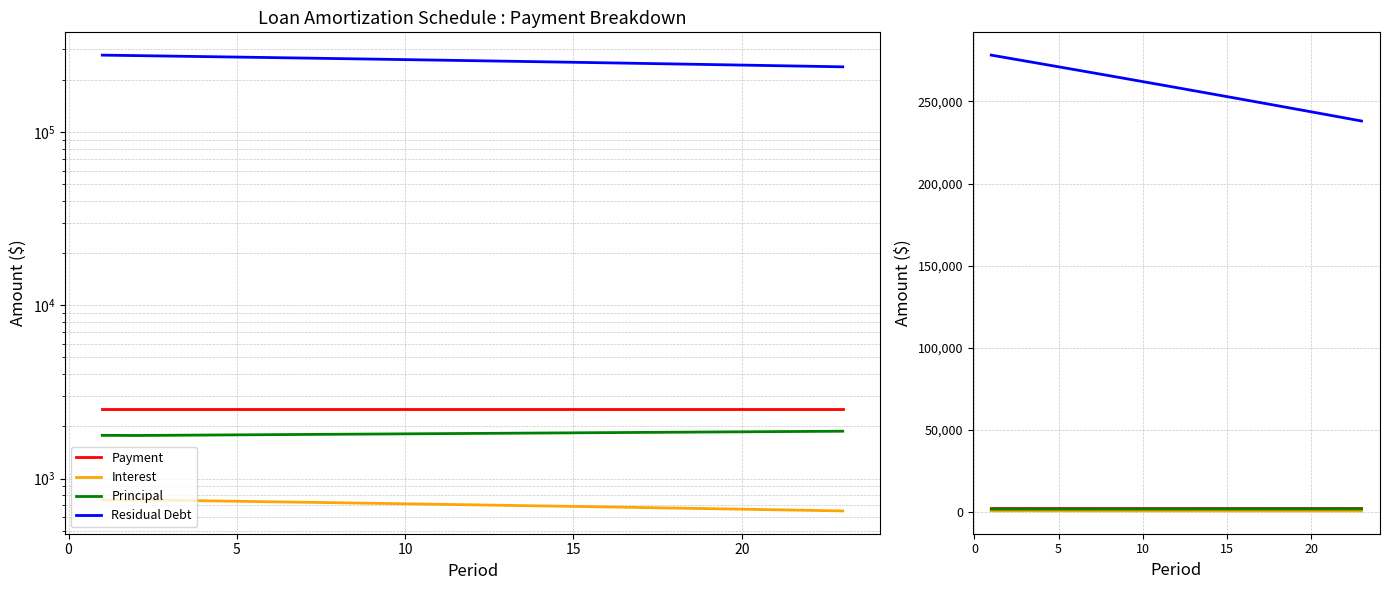

The Interest series shows 1130.0 at 5. True or false?

False